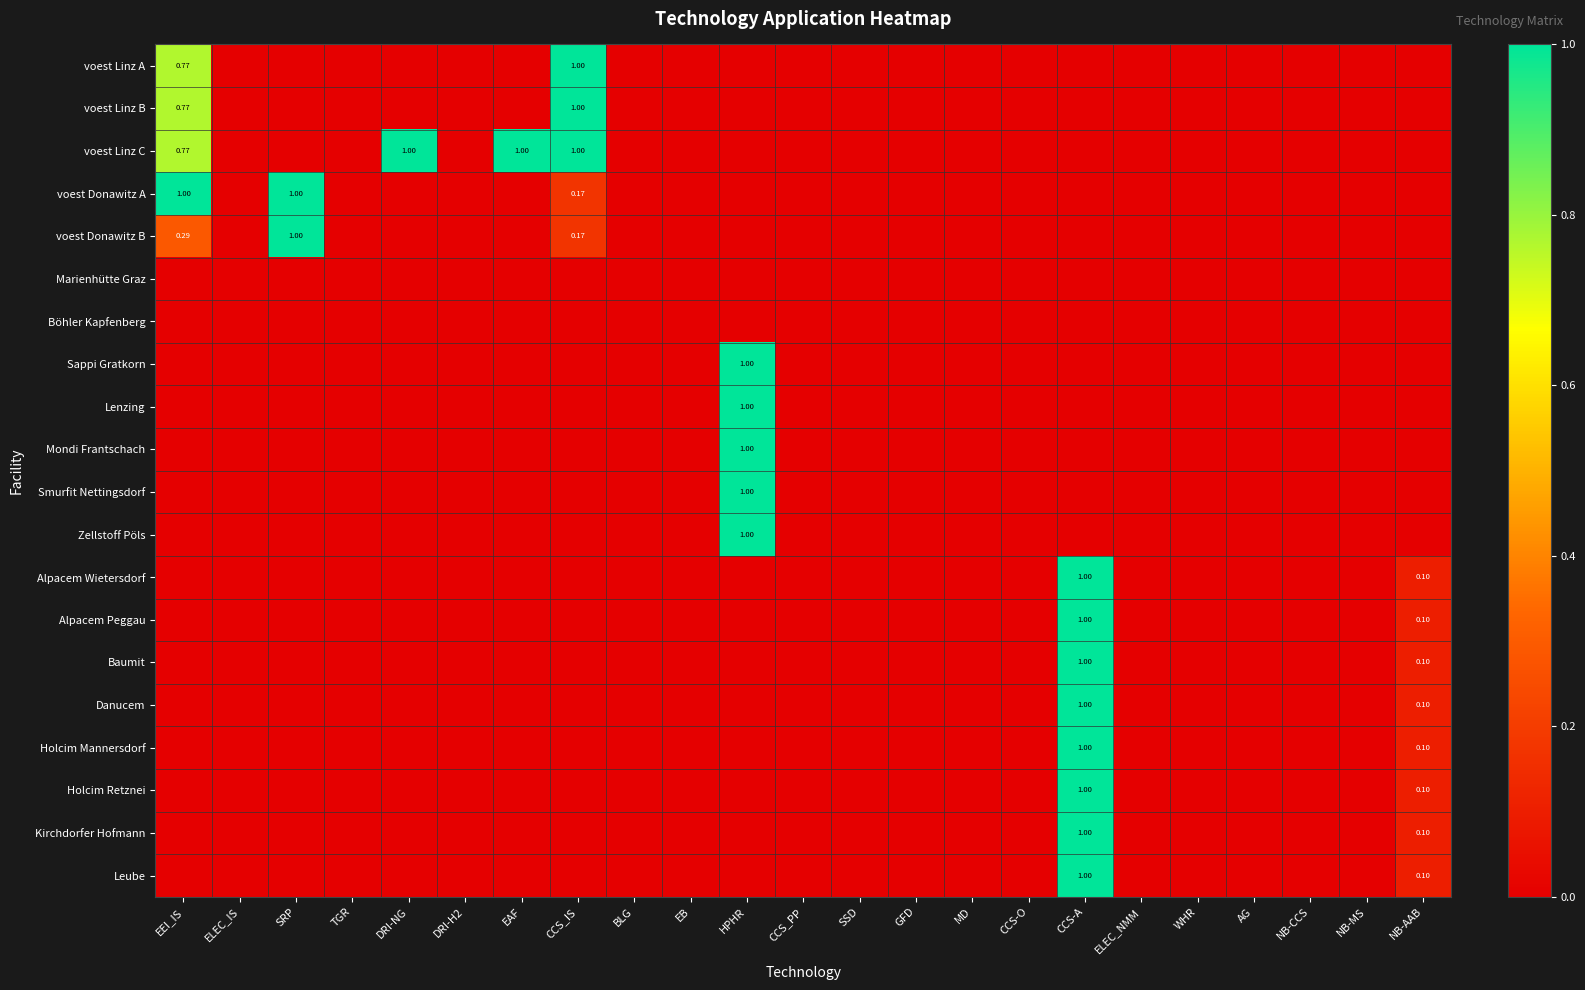

What is the difference between the maximum and minimum values in the Lenzing series?

1.0